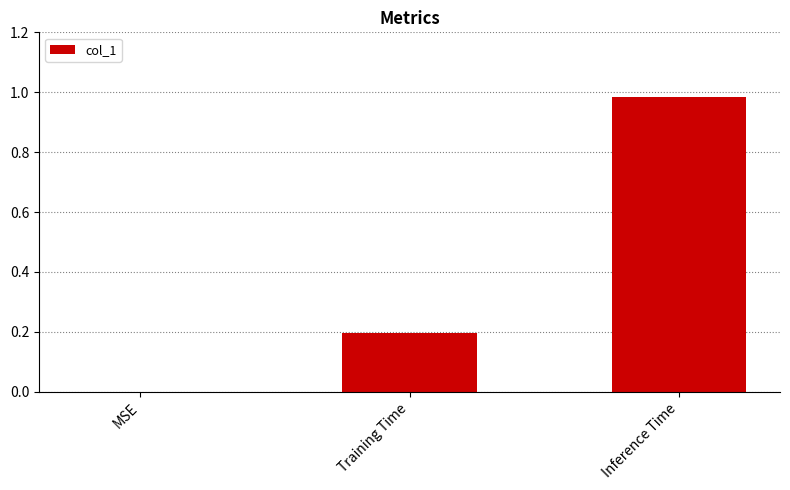

What is the change in value from MSE to Inference Time?

+1.0